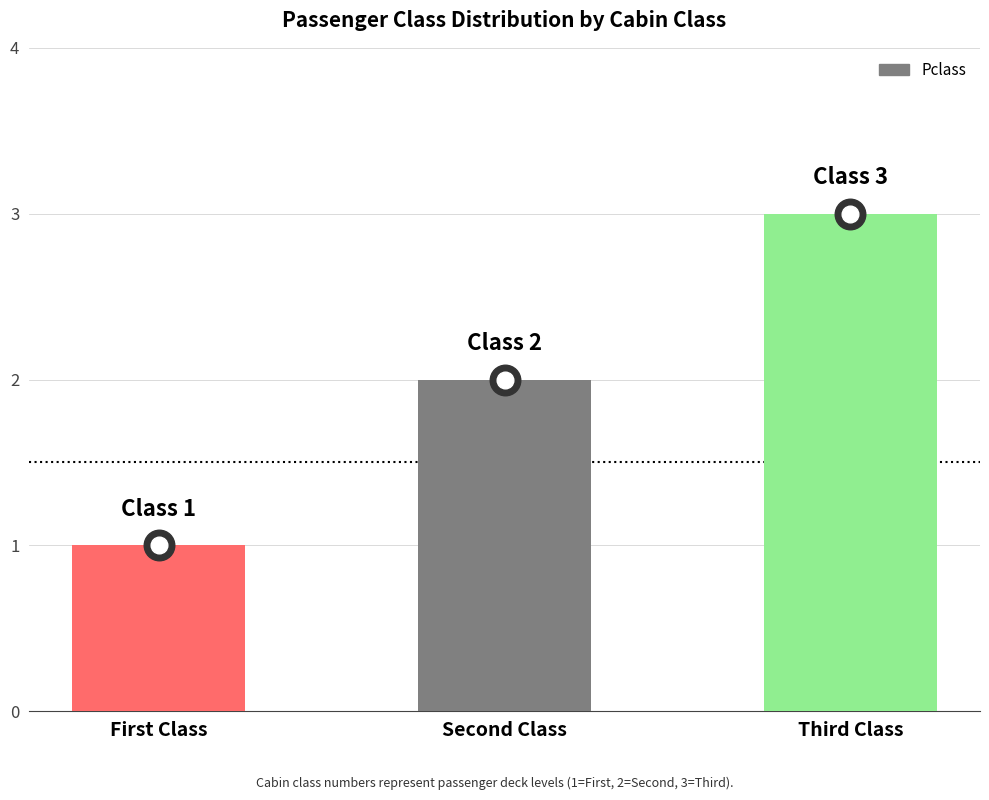

Which label corresponds to the largest value in the chart?

Third Class